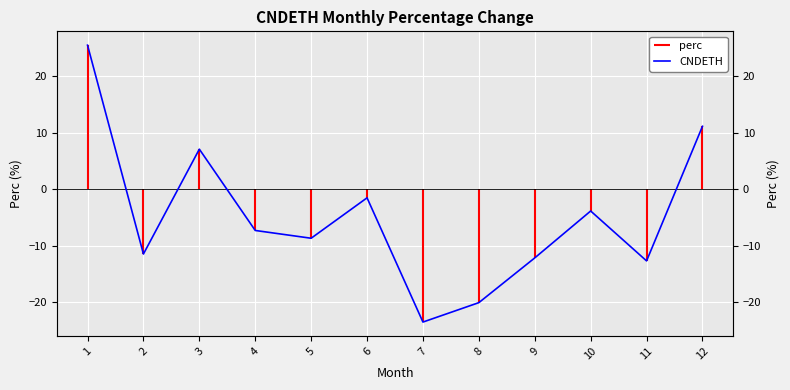

Rank the categories by value from highest to lowest.

1, 12, 3, 6, 10, 4, 5, 2, 9, 11, 8, 7